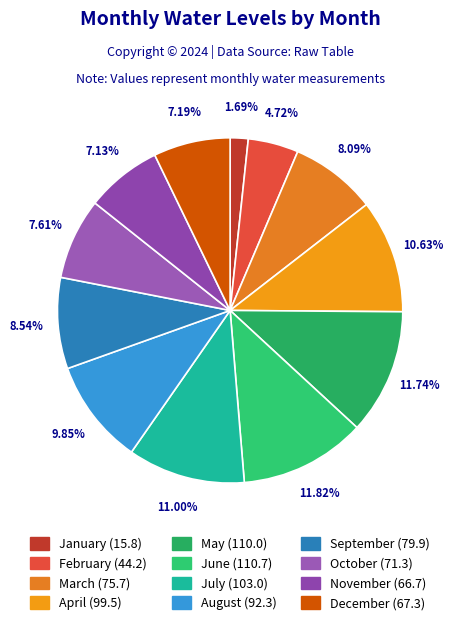

To the nearest percent, what percentage of the pie is July?

11%